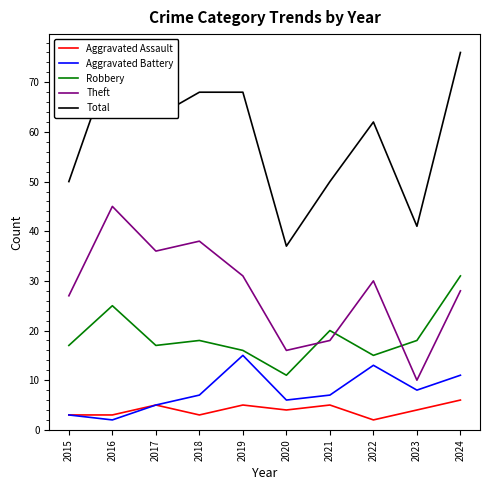

True or false: Theft and Aggravated Battery intersect in this chart.

False